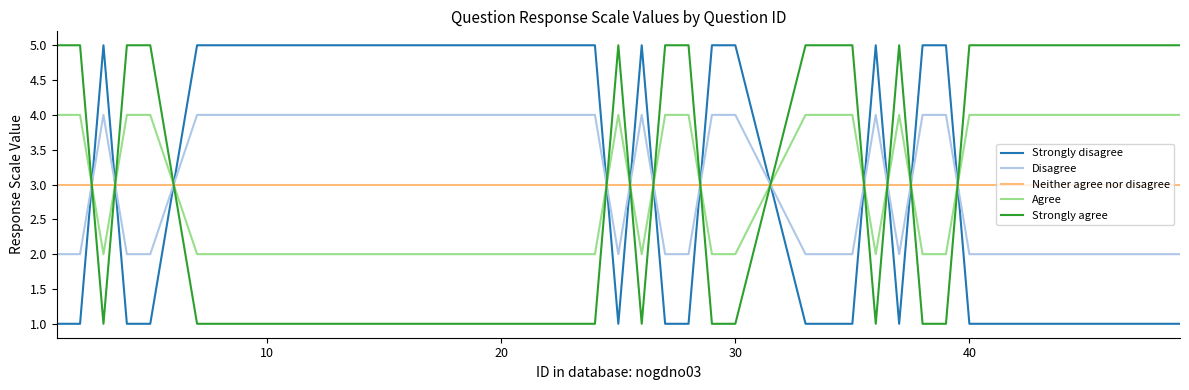

Is this an area chart (filled region under the line)?

No